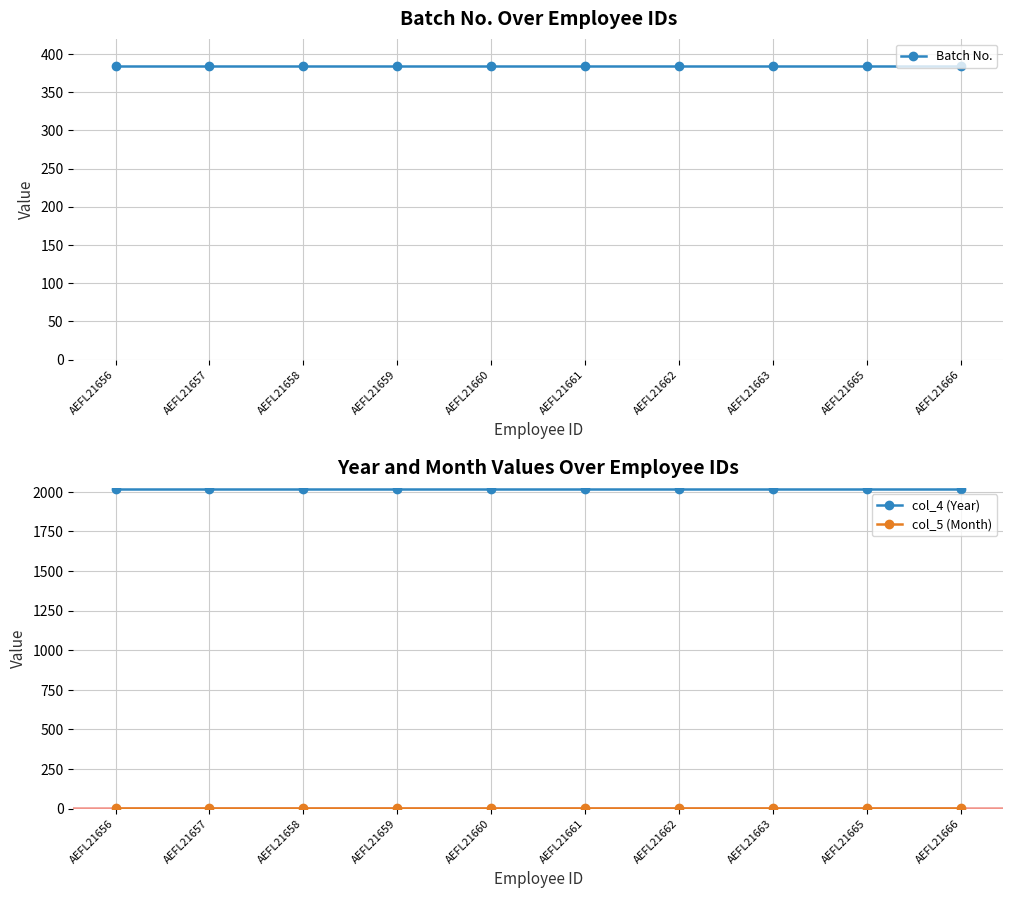

List the labels in order of col_4 (Year) value, largest first.

AEFL21656, AEFL21657, AEFL21658, AEFL21659, AEFL21660, AEFL21661, AEFL21662, AEFL21663, AEFL21665, AEFL21666